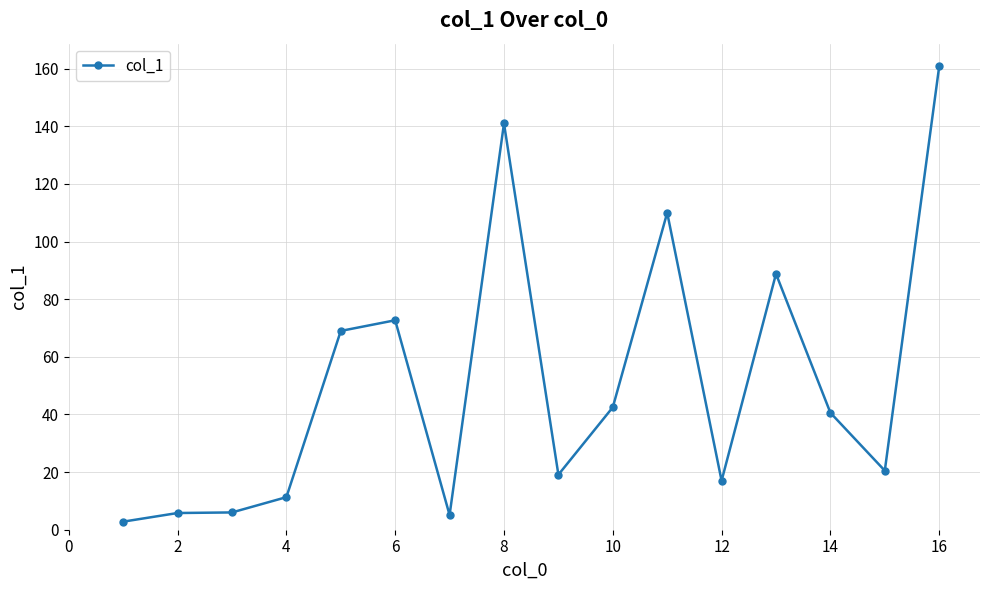

What is the maximum value shown in the chart?

160.8